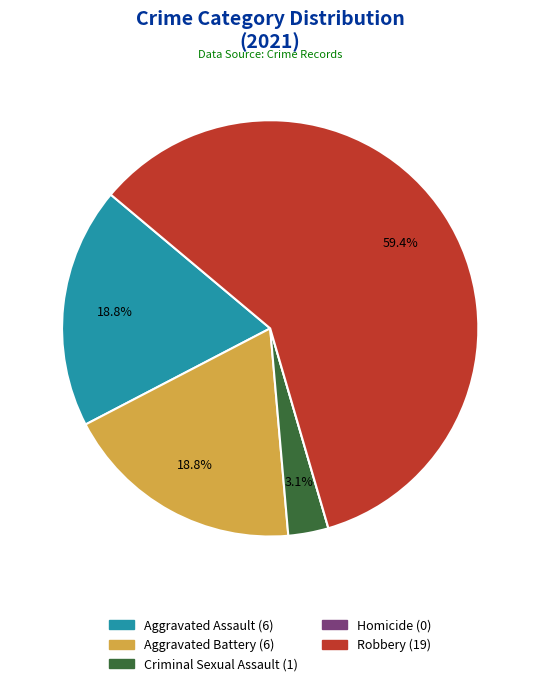

Is there a majority slice in this chart?

Yes